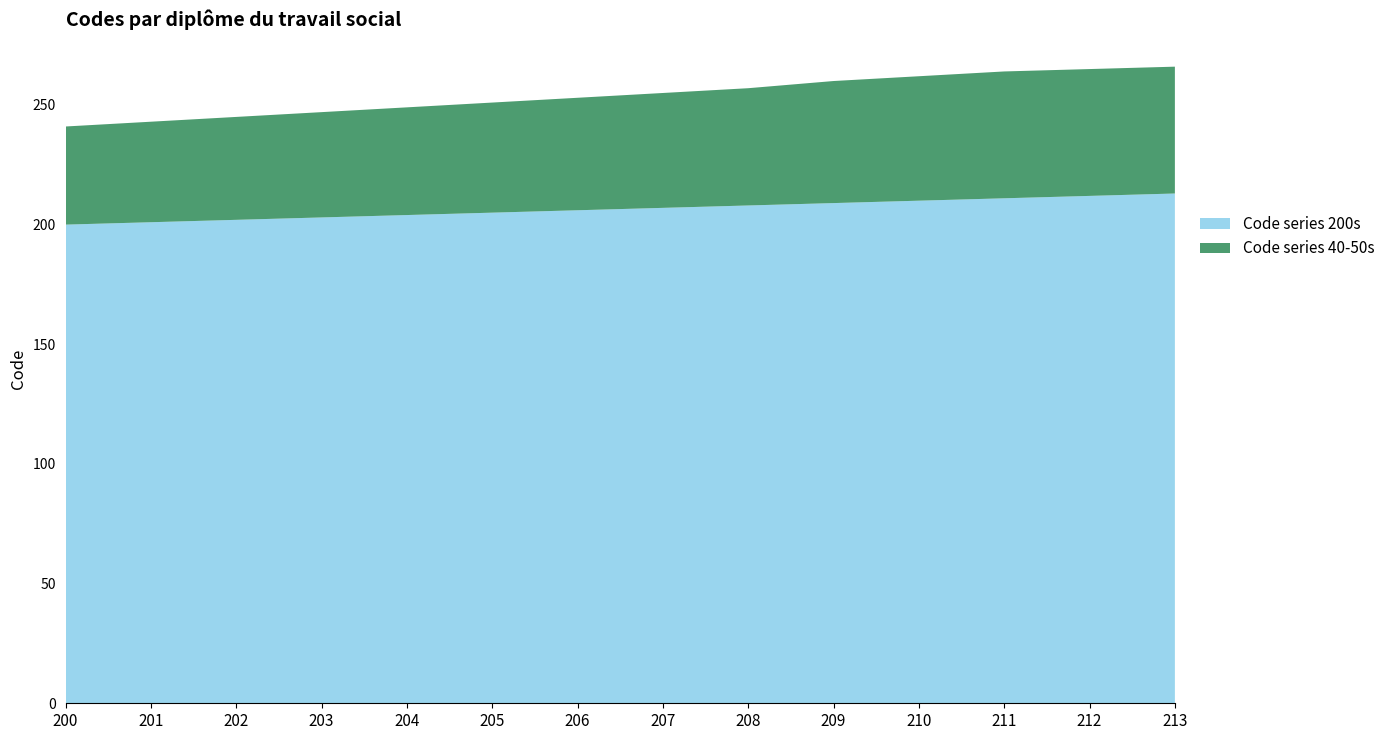

Reading left to right, list all the values displayed in this chart.

Code series 200s: 200=200	201=201	202=202	203=203	204=204	205=205	206=206	207=207	208=208	209=209	210=210	211=211	212=212	213=213
Code series 40-50s: 200=41	201=42	202=43	203=44	204=45	205=46	206=47	207=48	208=49	209=51	210=52	211=53	212=53	213=53